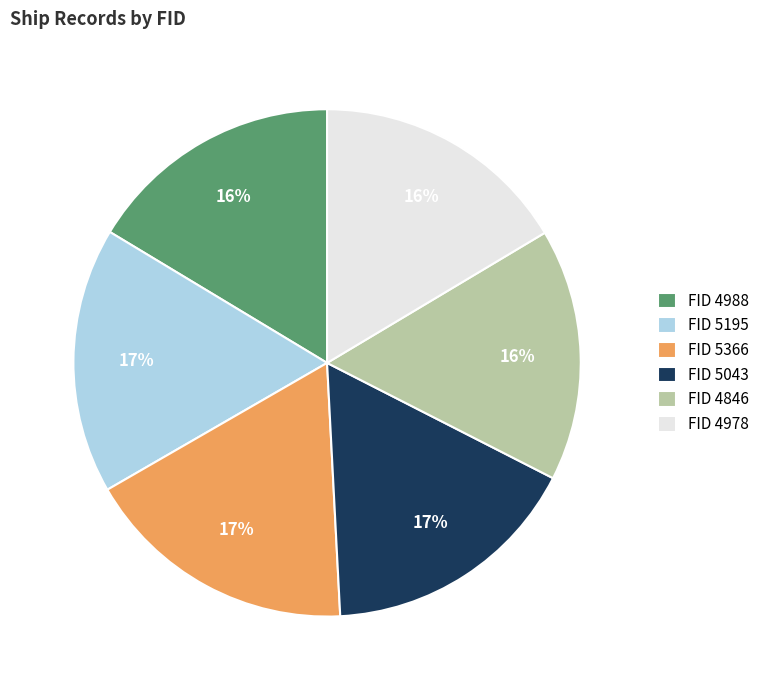

What percentage is the FID 4978 slice, to the nearest percent?

16%